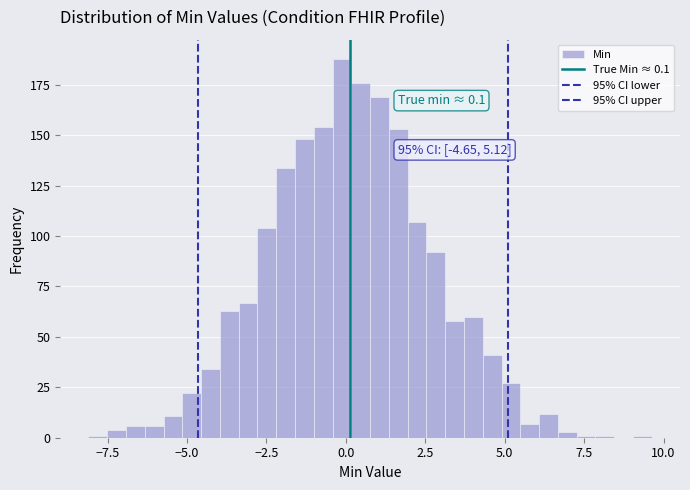

Around what value on the x-axis is the tallest bar? Give the approximate position of its centre, as read against the axis.

0.0